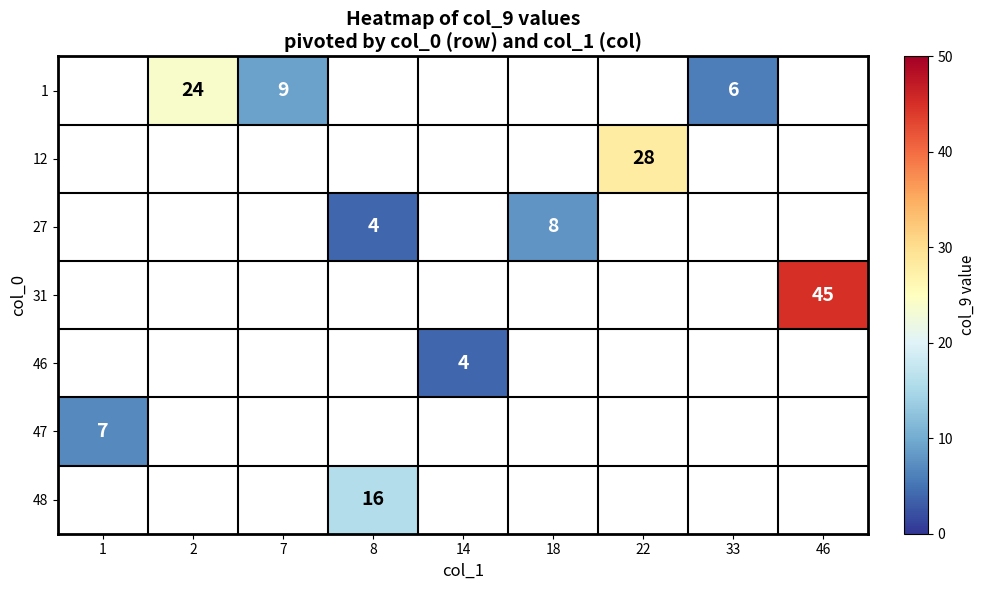

Which has a higher value, 8 or 14?

14